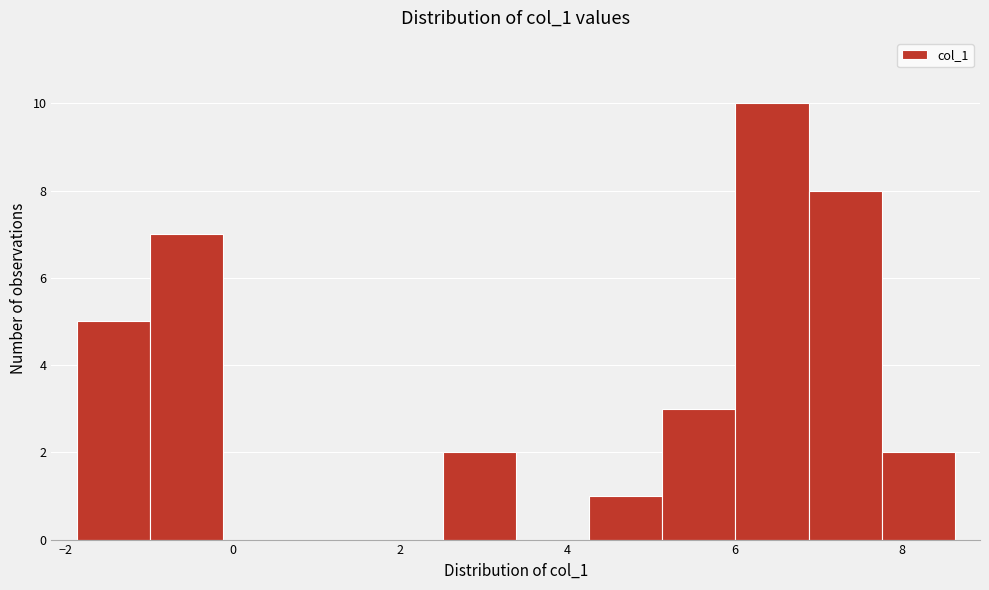

Which range on the x-axis has the tallest bar?

6.0 to 6.8